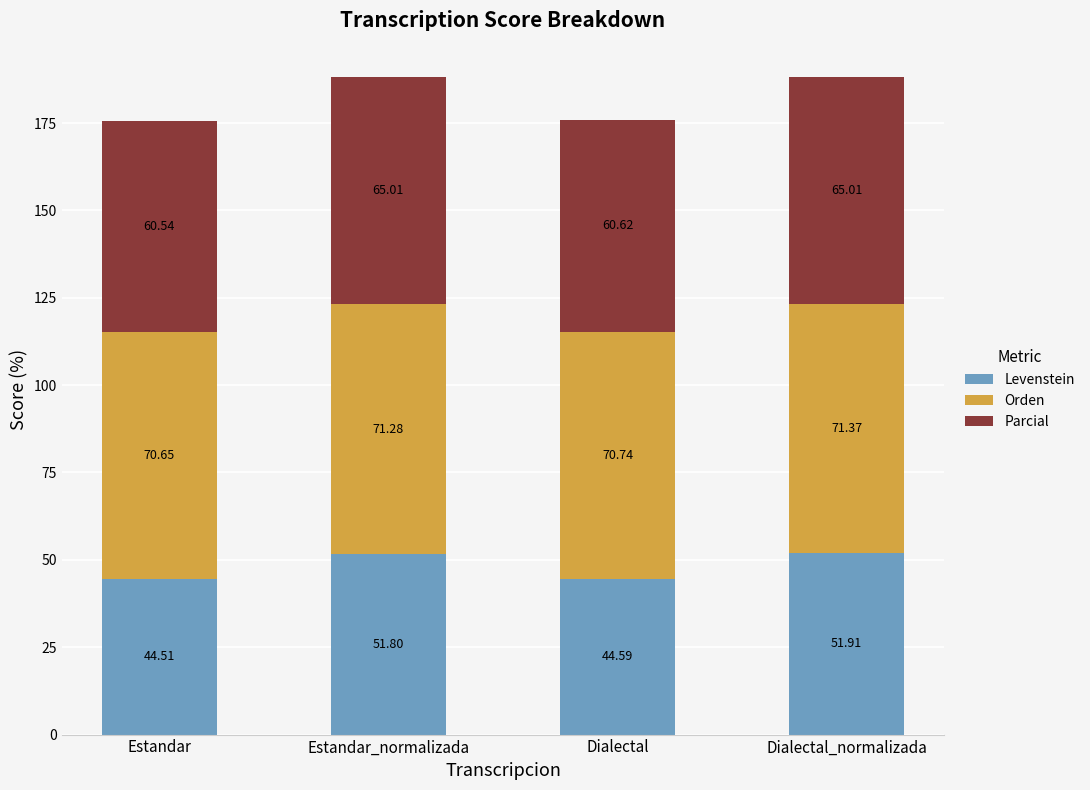

What is the sum of all Levenstein values?

192.8